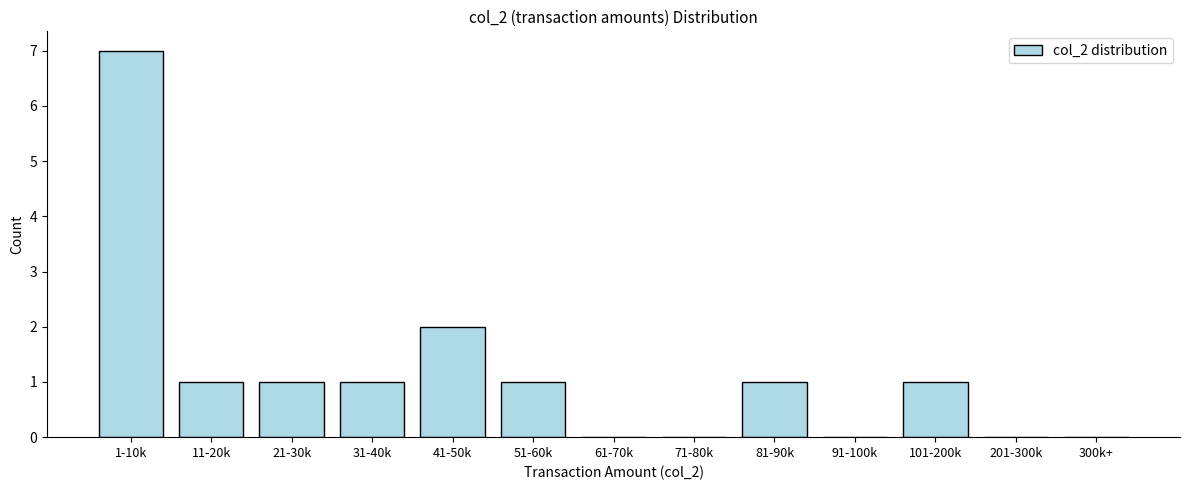

Reading left to right, extract all data points from this chart.

1-10k=7	11-20k=1	21-30k=1	31-40k=1	41-50k=2	51-60k=1	61-70k=0	71-80k=0	81-90k=1	91-100k=0	101-200k=1	201-300k=0	300k+=0